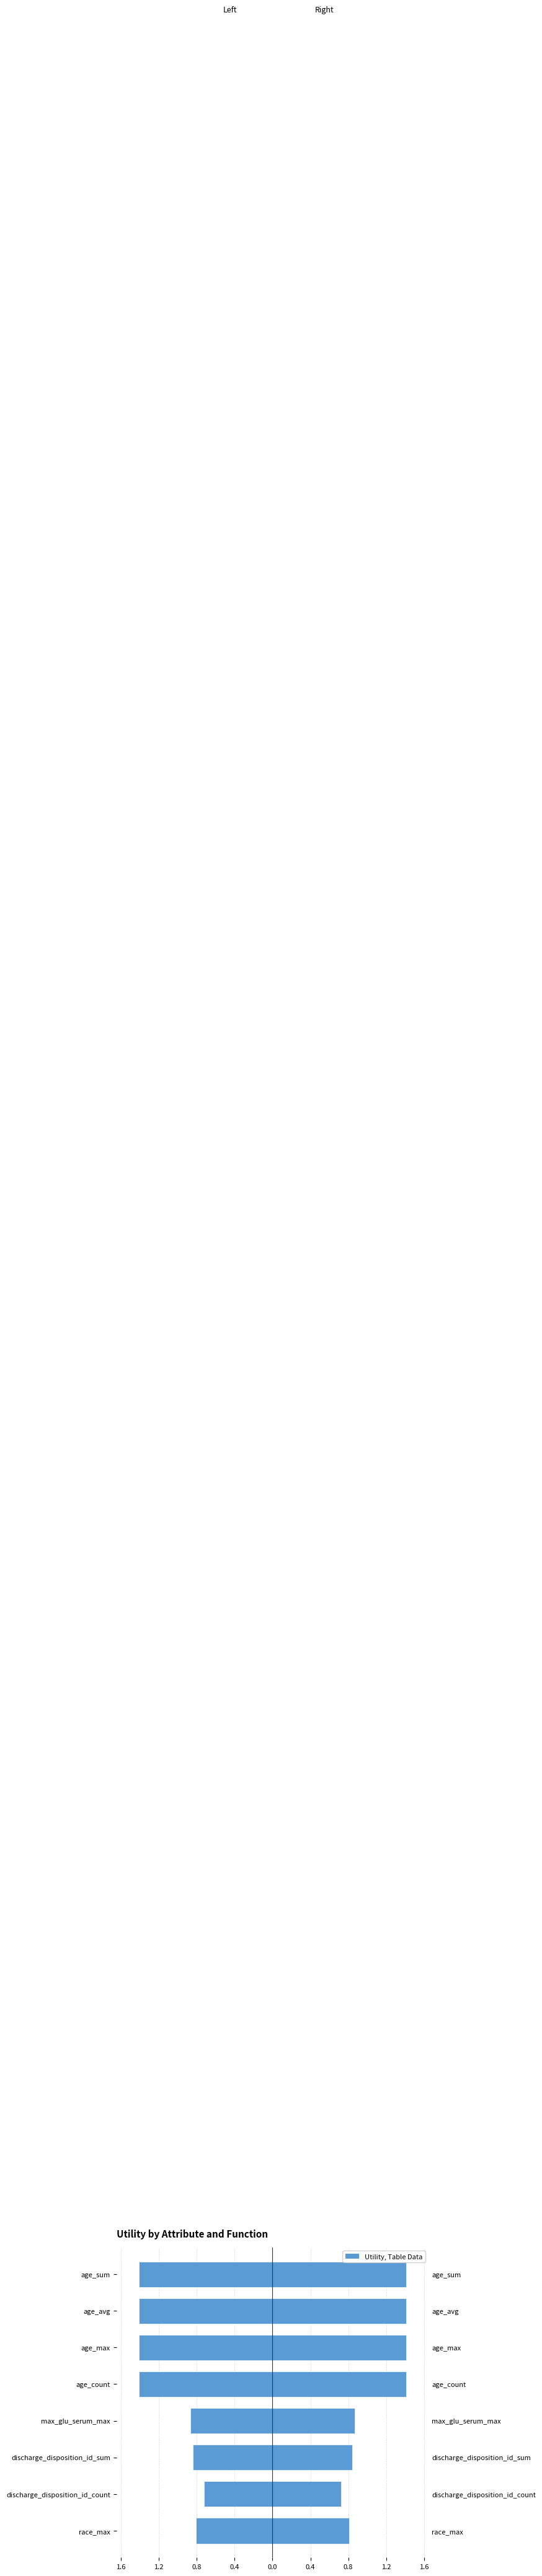

Reading left to right, list all the values displayed in this chart.

Left (Function): -0.8	-0.7	-0.8	-0.9	-1.4	-1.4	-1.4	-1.4
Right (Function): 0.8	0.7	0.8	0.9	1.4	1.4	1.4	1.4